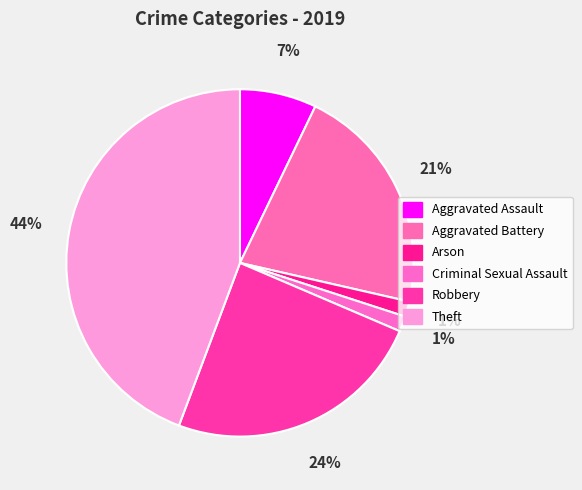

Does Robbery represent more than half of the total?

No